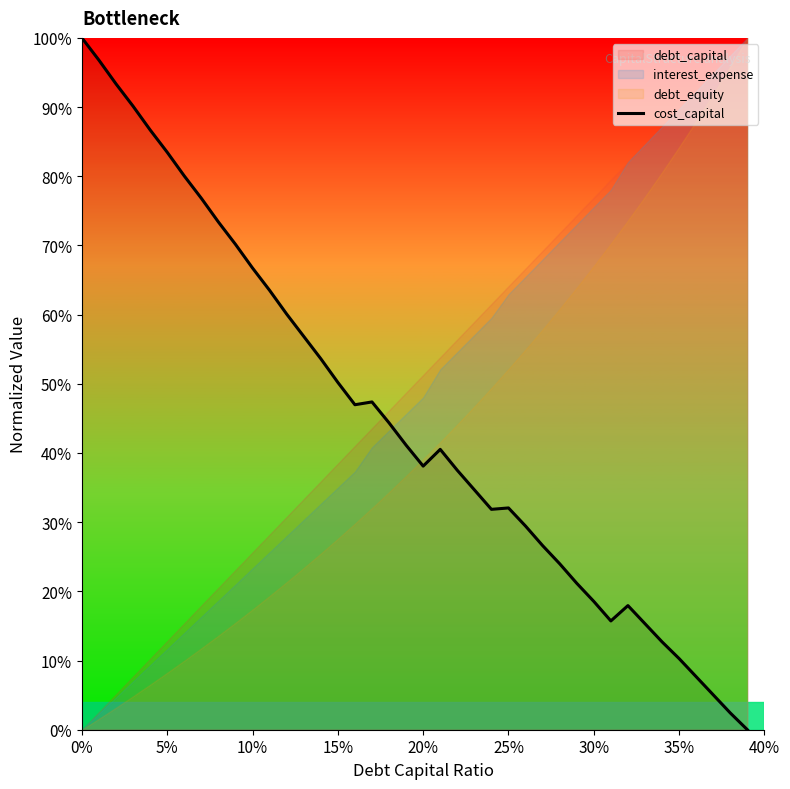

Reading right to left, transcribe all the data shown in this chart.

0.0	2.4	5.0	7.7	10.3	12.7	15.3	17.9	15.7	18.5	21.2	24.0	26.6	29.4	32.1	31.9	34.7	37.5	40.5	38.1	41.1	44.4	47.4	47.0	50.2	53.6	56.9	60.1	63.5	66.7	70.2	73.4	76.8	80.0	83.5	86.7	90.1	93.3	96.8	100.0